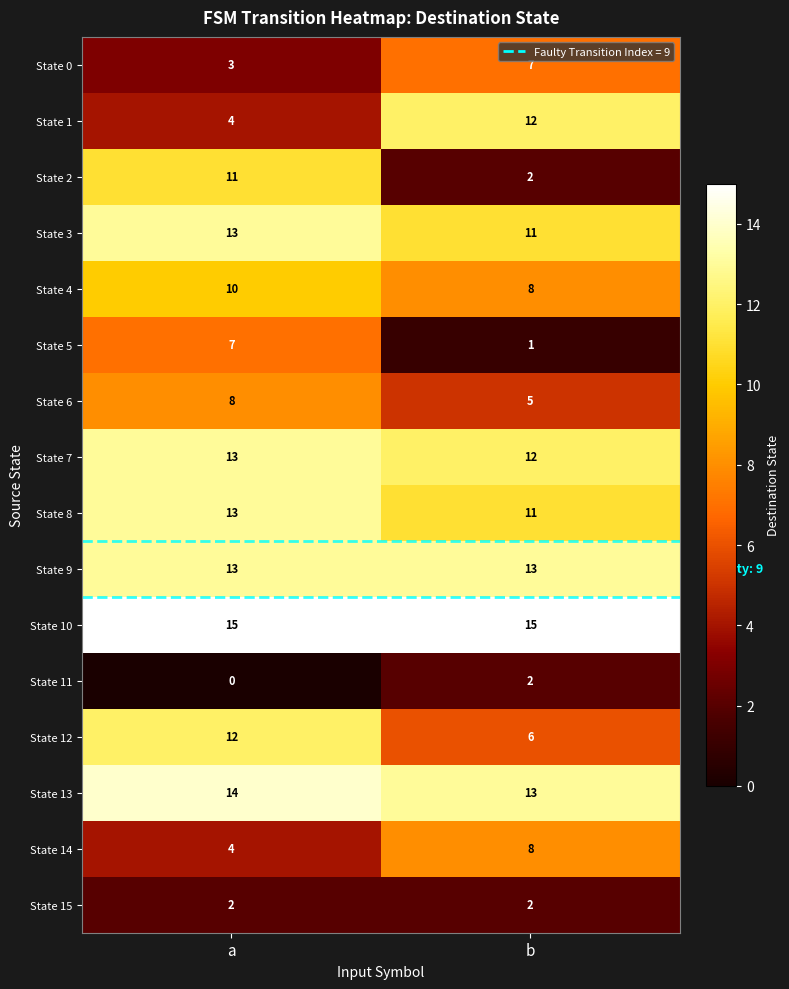

What is the sum of the State 1 values at a and b?

16